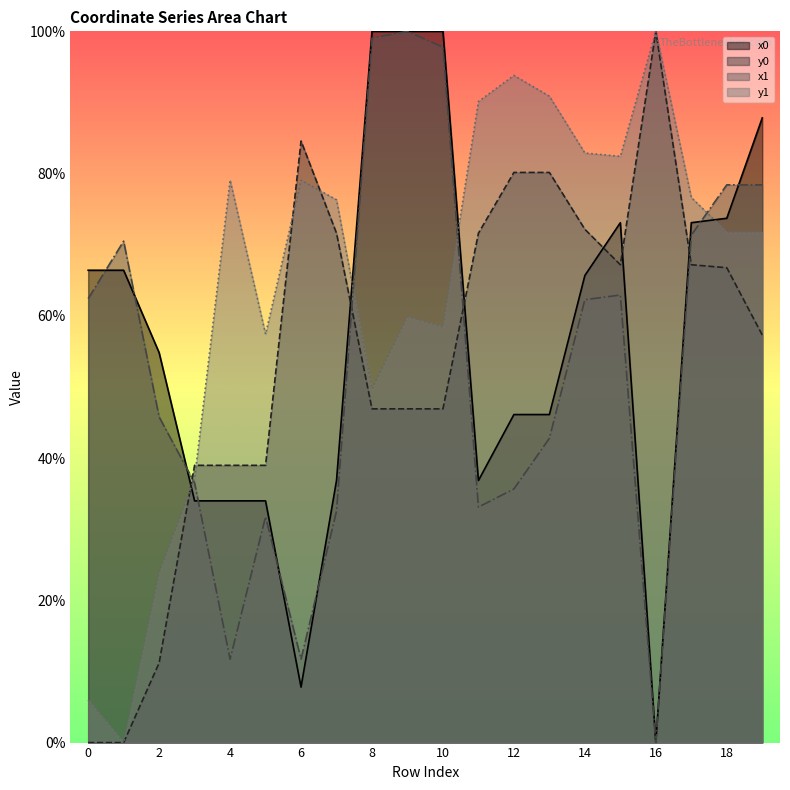

Is the value of y0 at 10 greater than the value of x0 at 5?

Yes